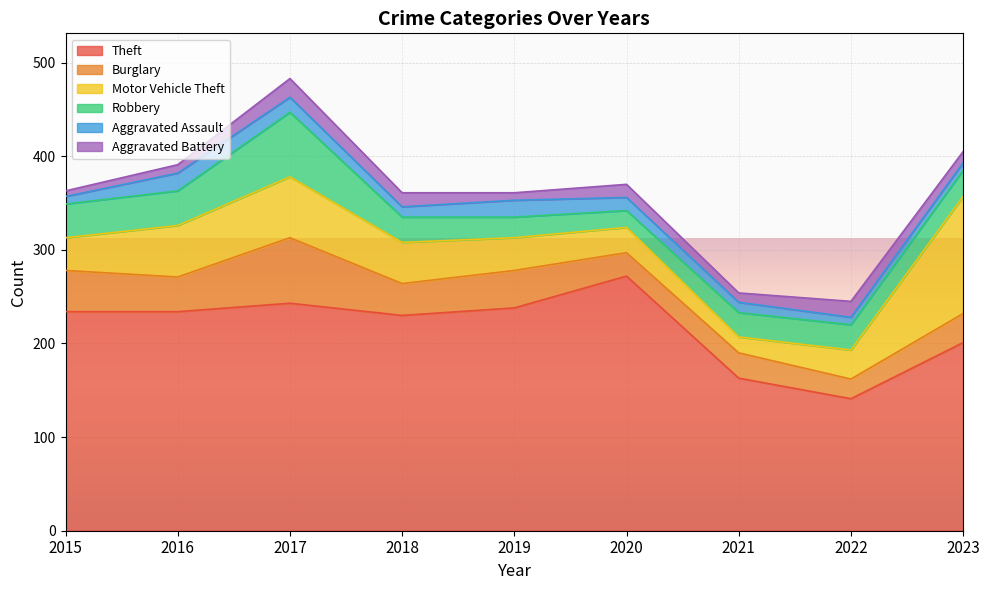

How many series are shown in this chart?

6